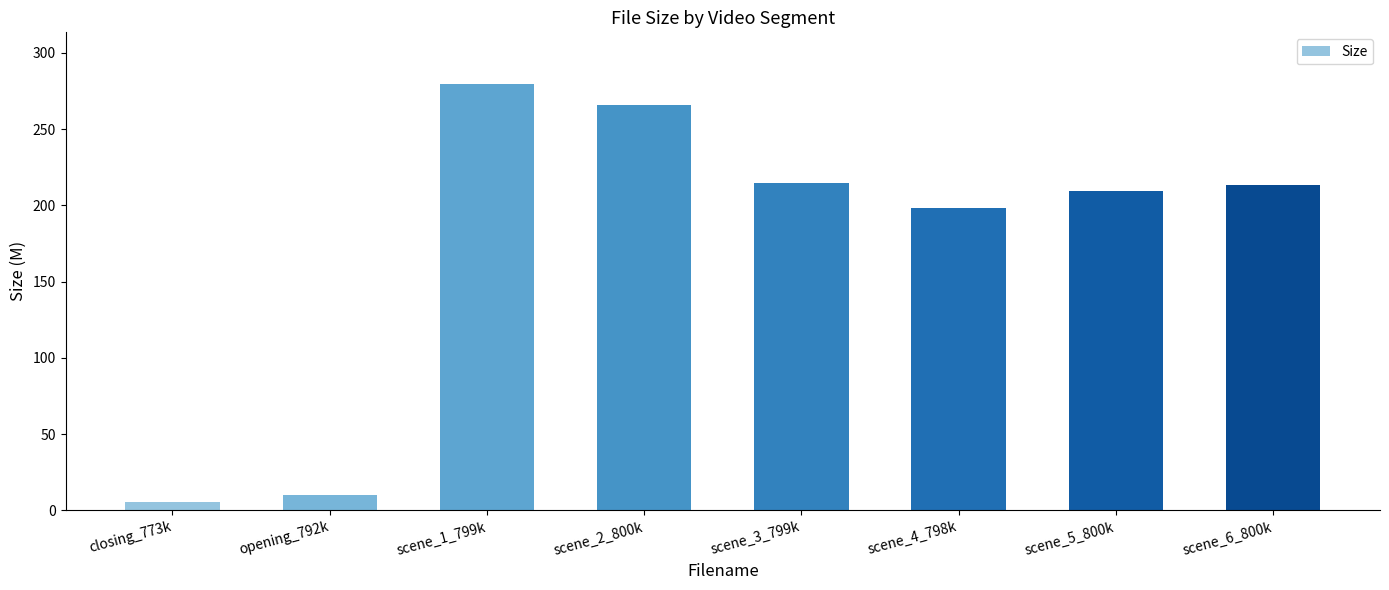

The value at scene_6_800k is 138.2. True or false?

False